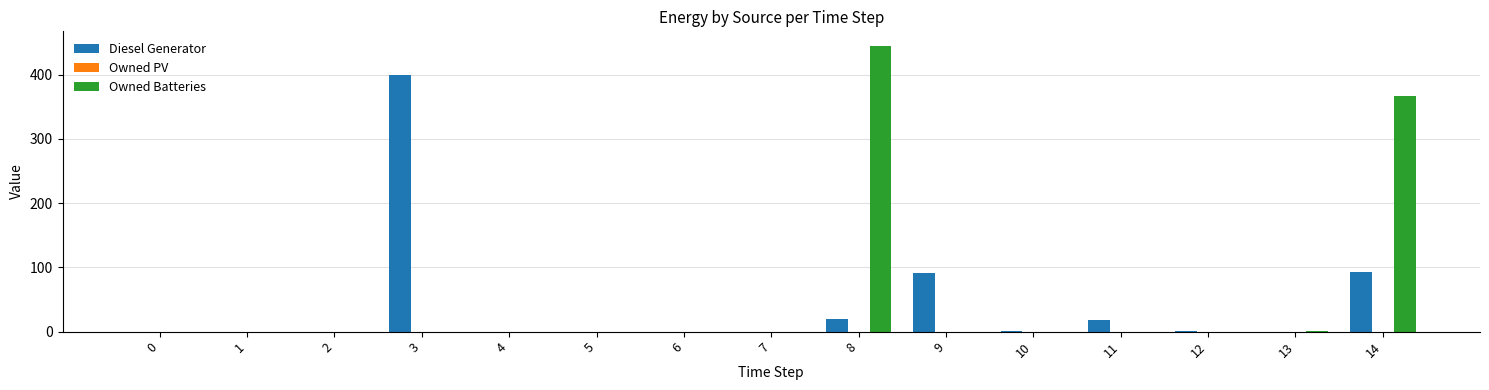

The Owned Batteries series shows 0 at 9. True or false?

True